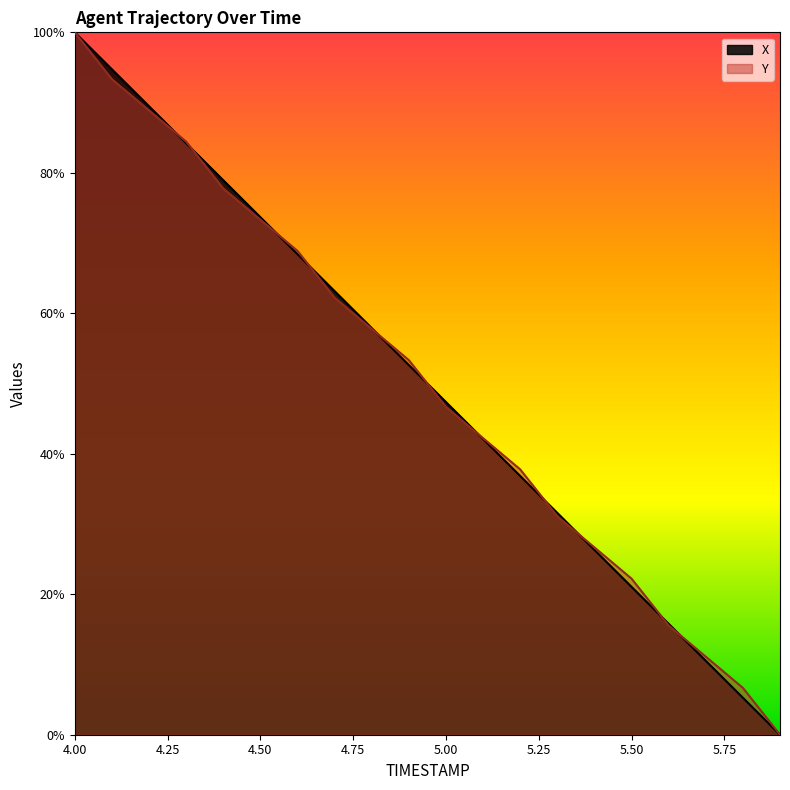

The Y series shows 100.0 at 4.00. True or false?

True